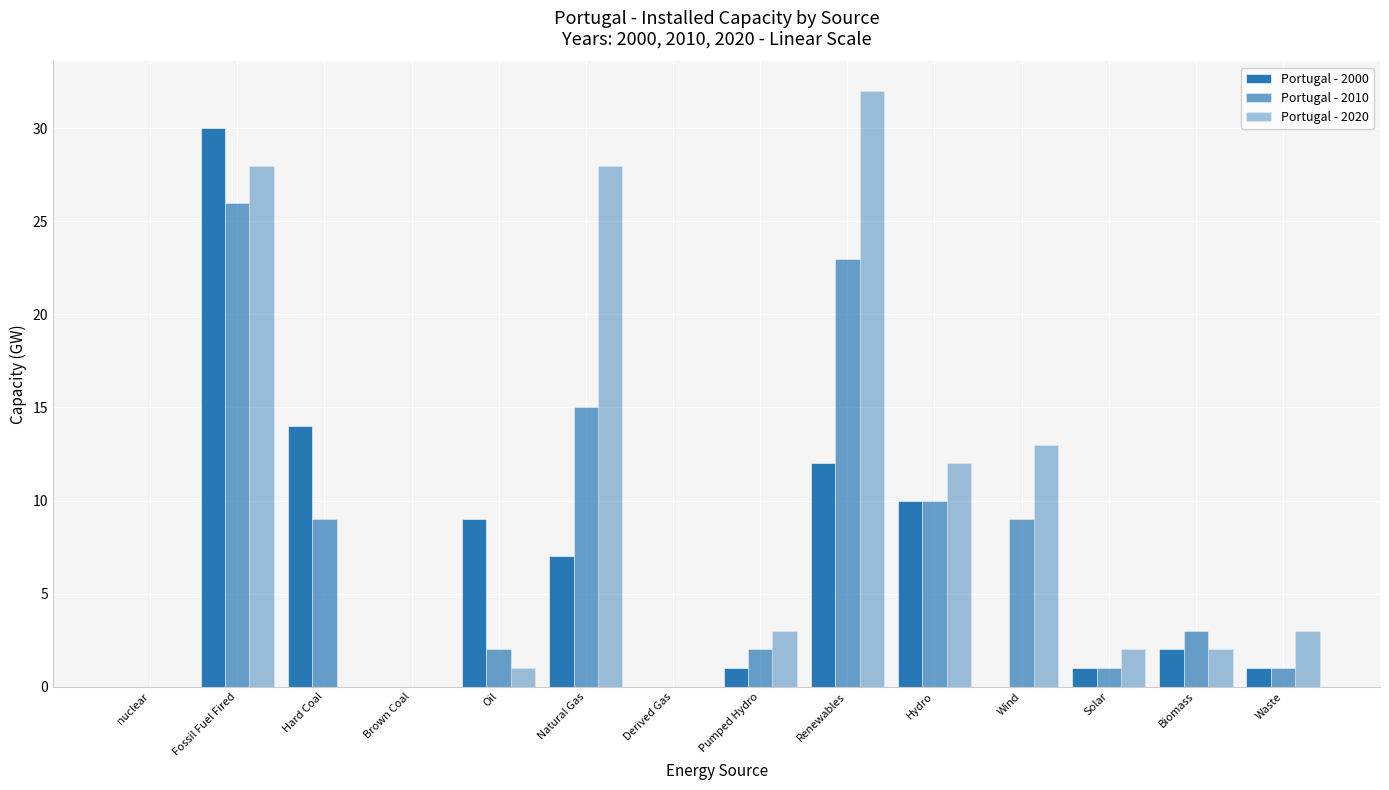

Are the bars grouped side by side (vs. stacked)?

Yes